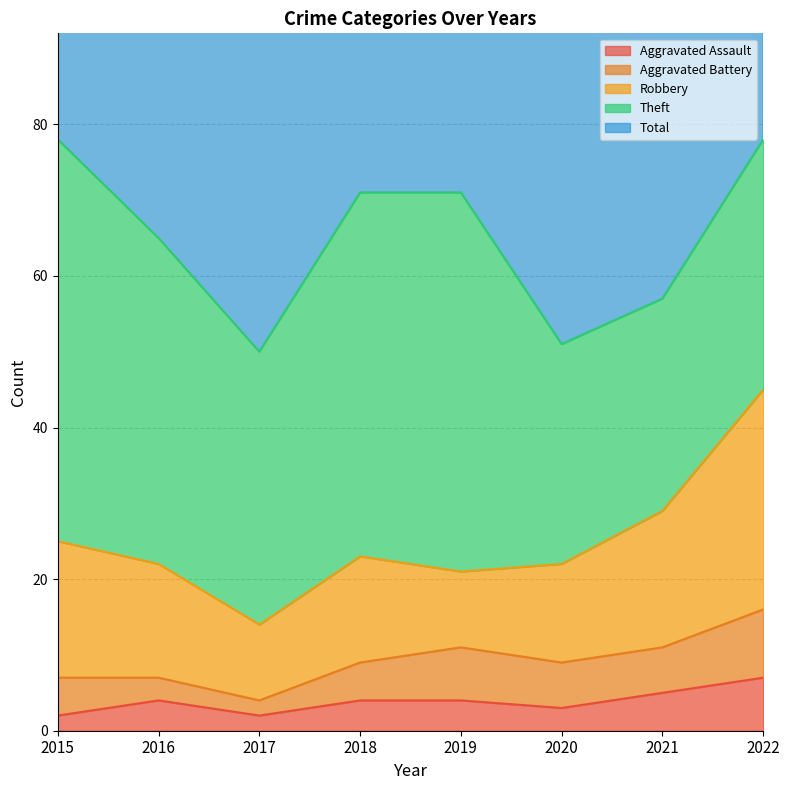

What is the sum of all Theft values?

320